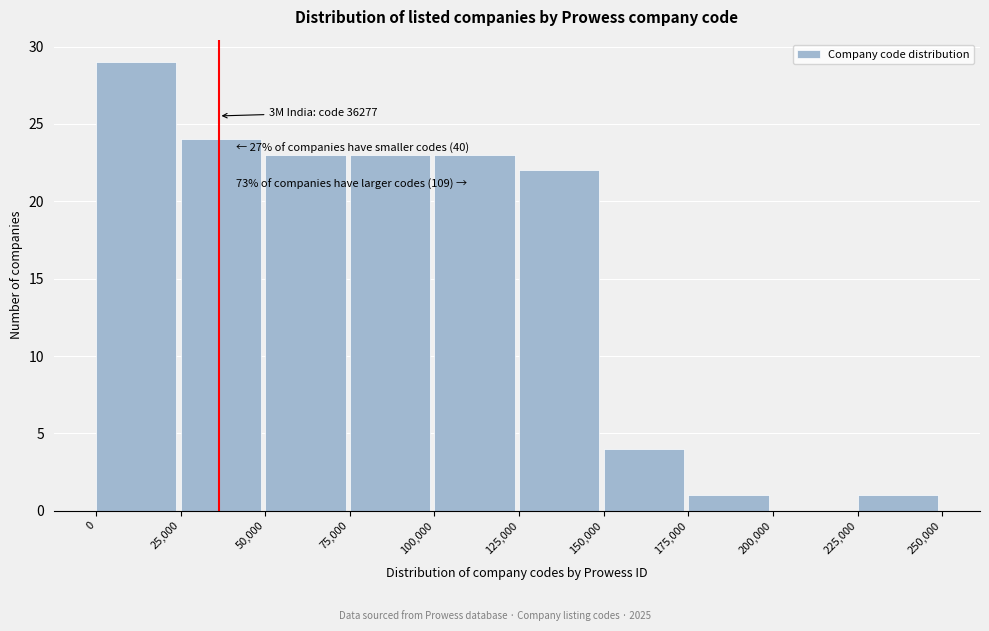

Which range on the x-axis has the tallest bar?

0 to 25,000